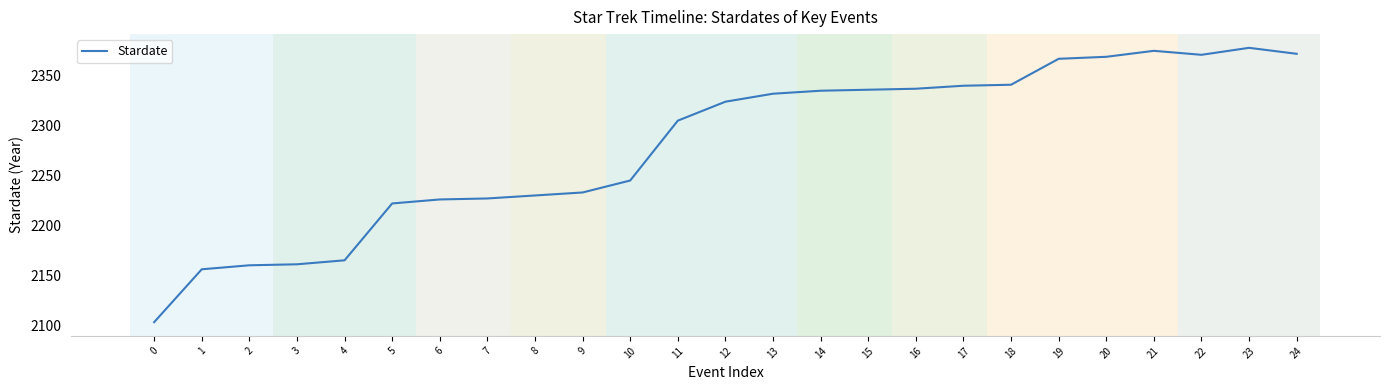

Read the value at 15.

2336